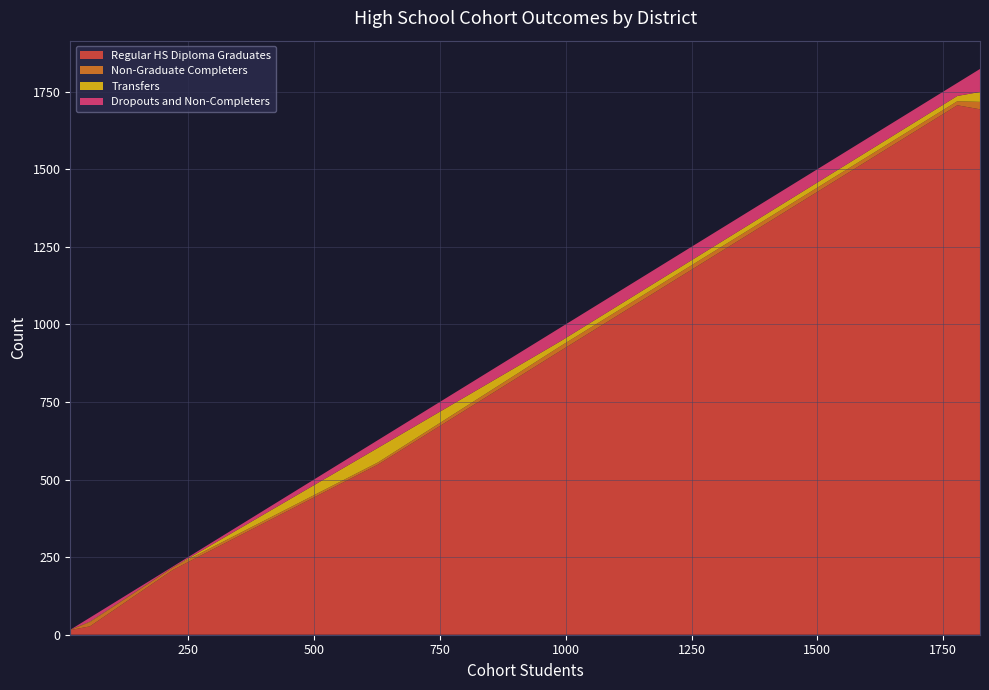

What is the highest value of the Regular HS Diploma Graduates series?

1706